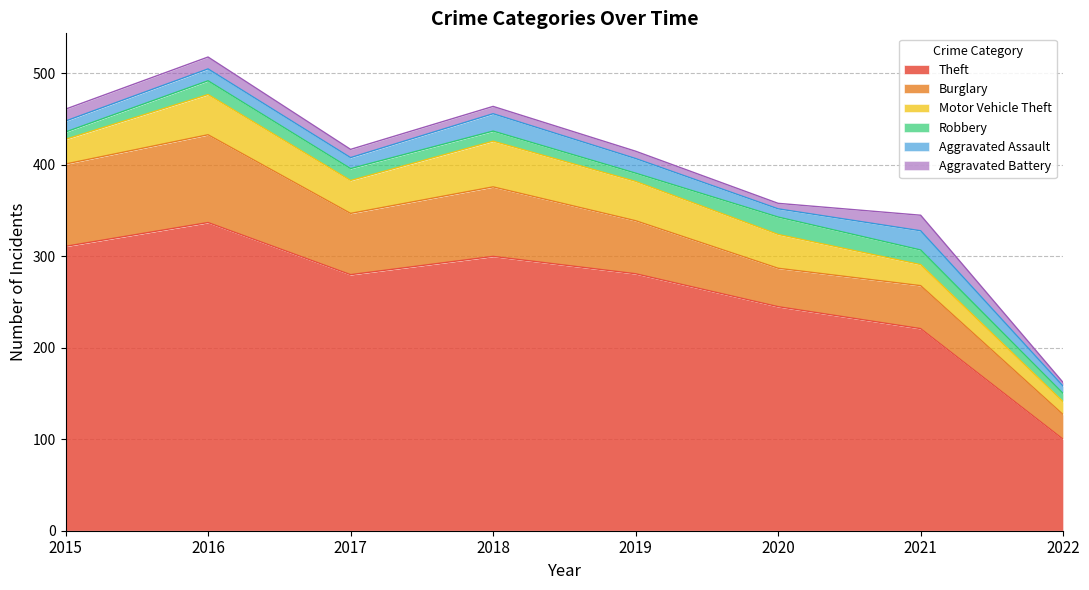

At which label is Robbery closest to 13?

2017